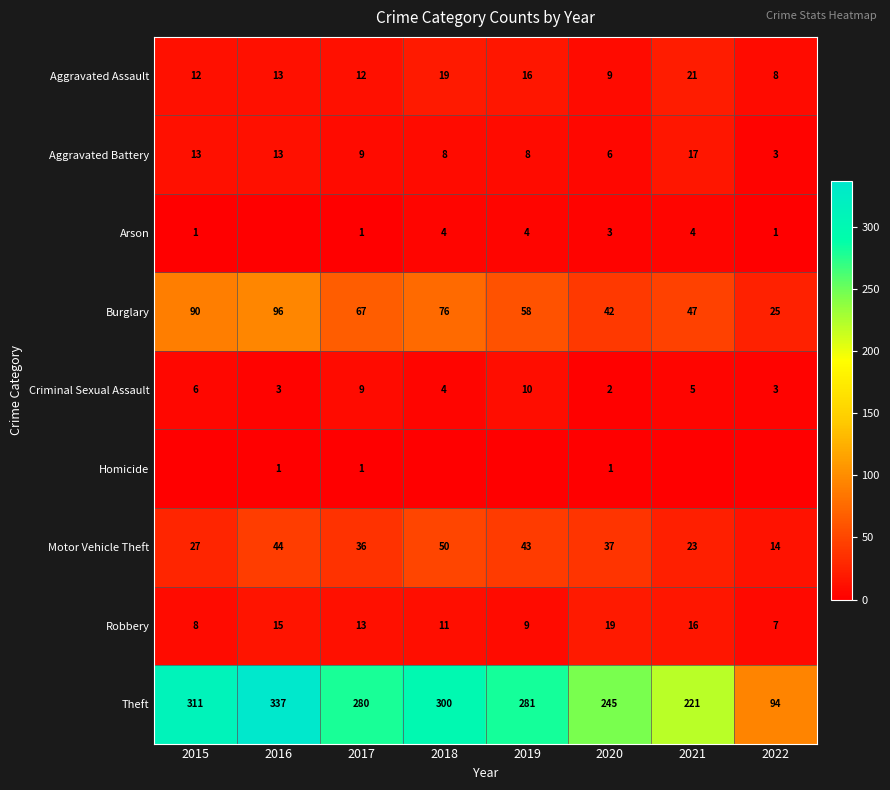

Rank the categories by Burglary value from lowest to highest.

2022, 2020, 2021, 2019, 2017, 2018, 2015, 2016